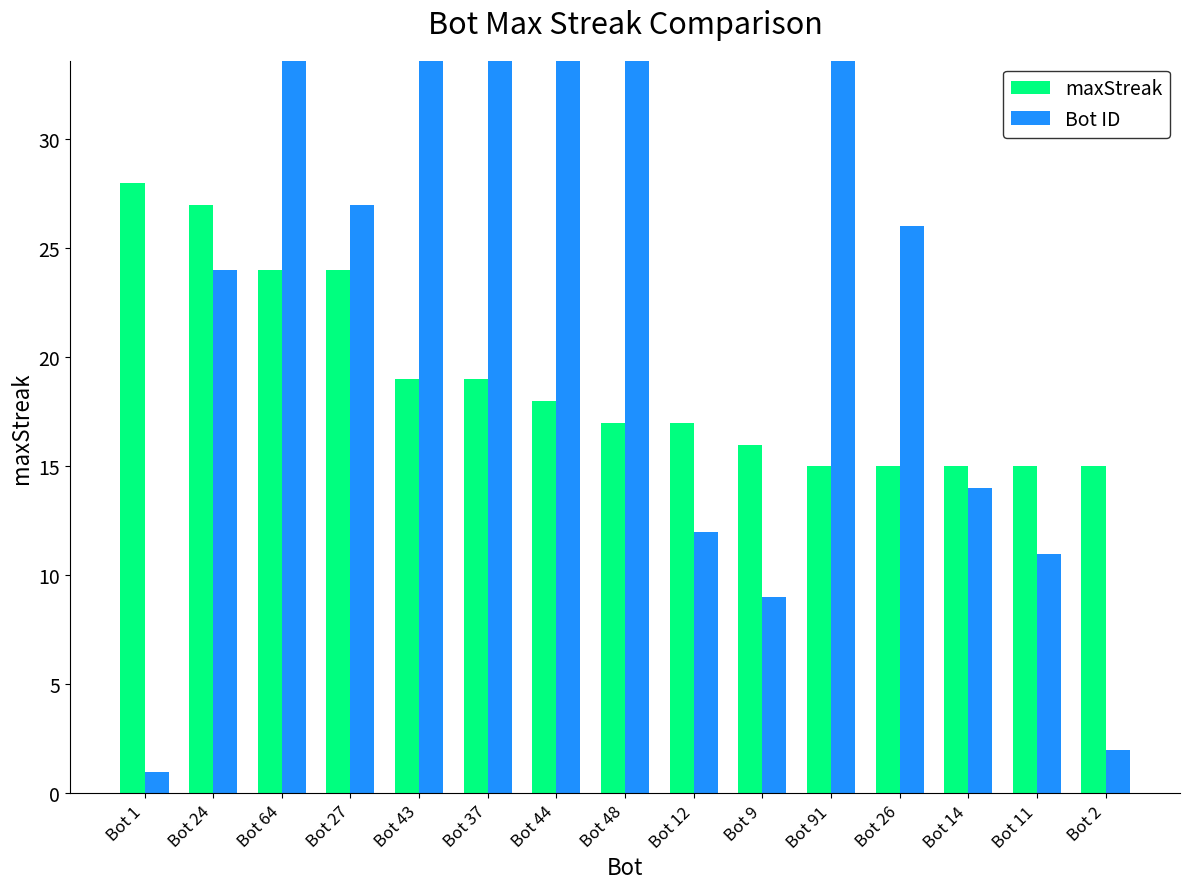

List the series in order of their peak value, highest first.

Bot ID, maxStreak